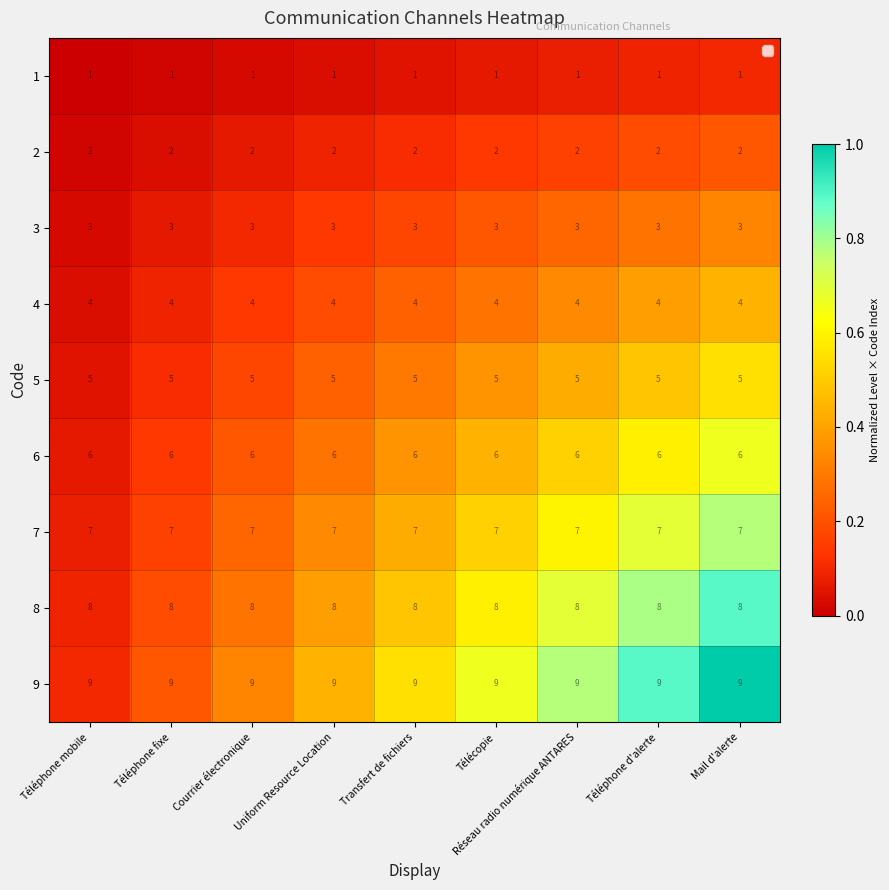

At Téléphone fixe, list the series in order from largest to smallest.

9, 8, 7, 6, 5, 4, 3, 2, 1